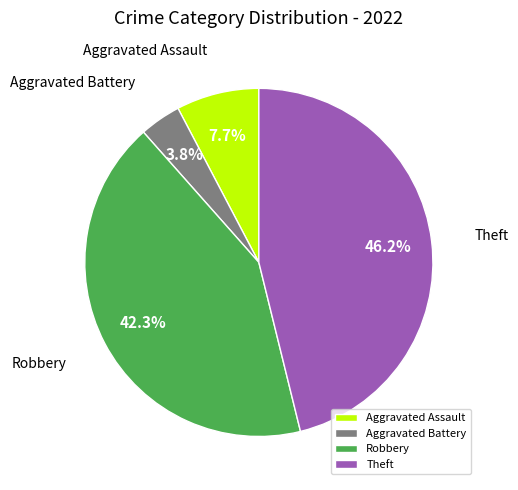

Approximately how many times larger is the value at Robbery compared to Aggravated Assault?

5.5